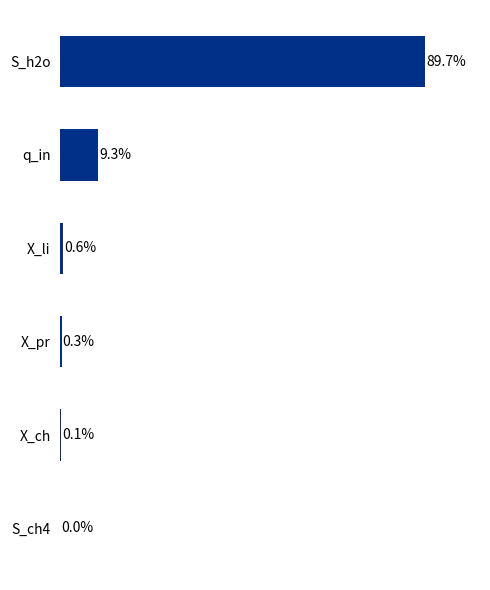

Where is the data nearest to the value 44?

q_in